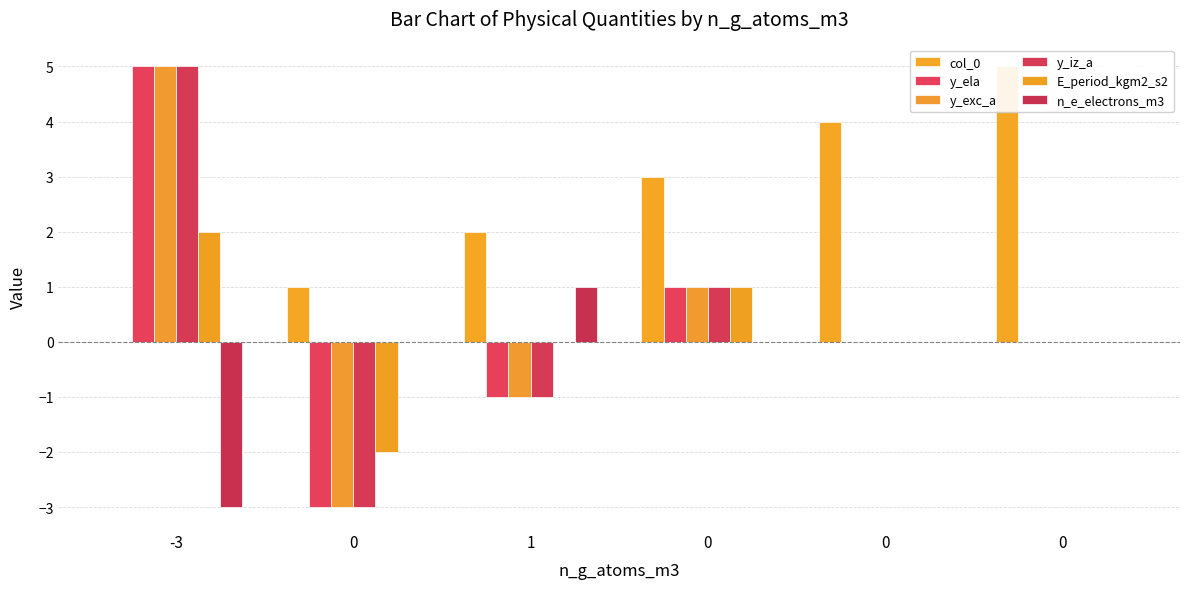

How many negative values does the E_period_kgm2_s2 series have?

1